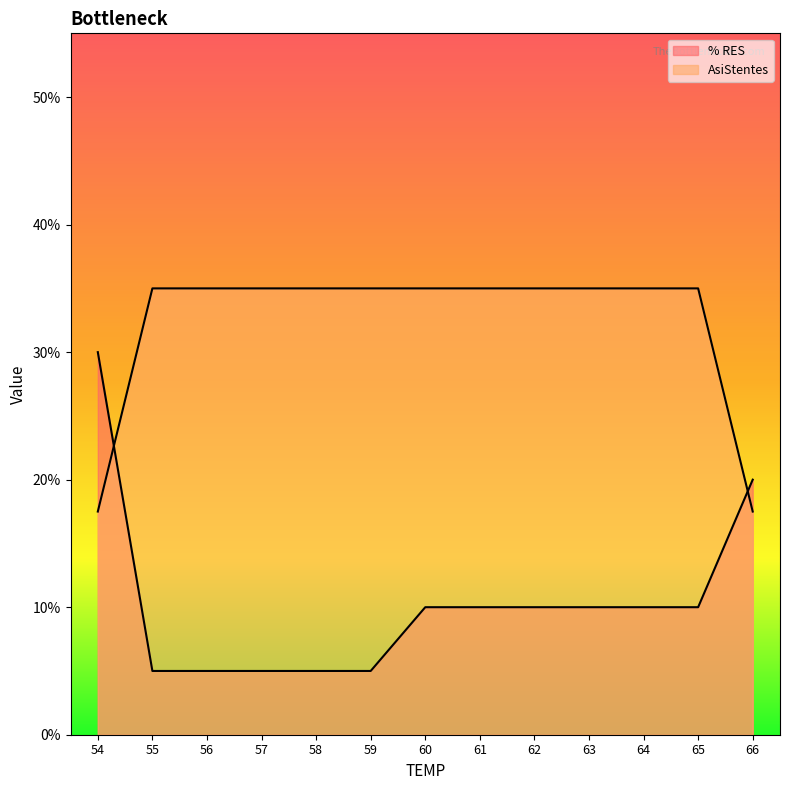

Is it true that AsiStentes equals 0.3 at 65?

True